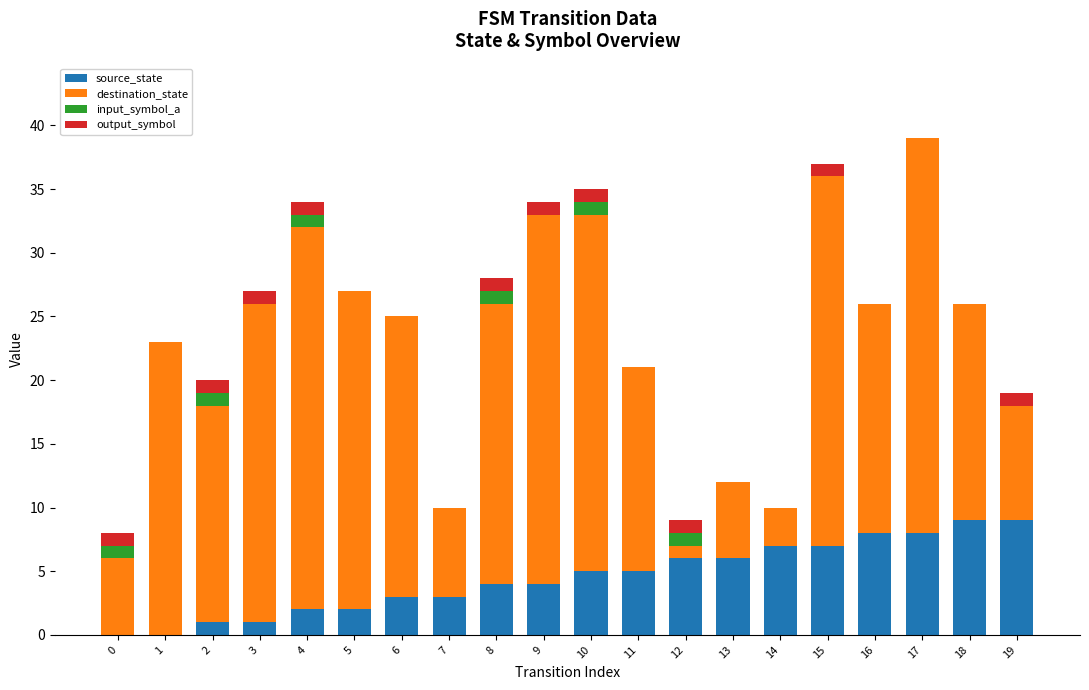

The value of source_state at 12 is 6. True or false?

True